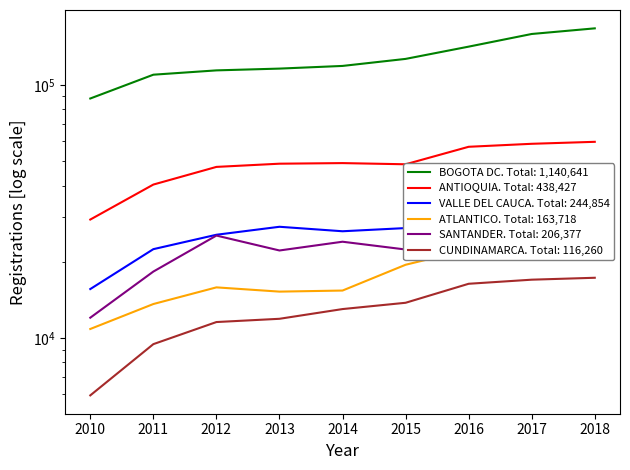

At which label does CUNDINAMARCA first exceed 13004?

2015